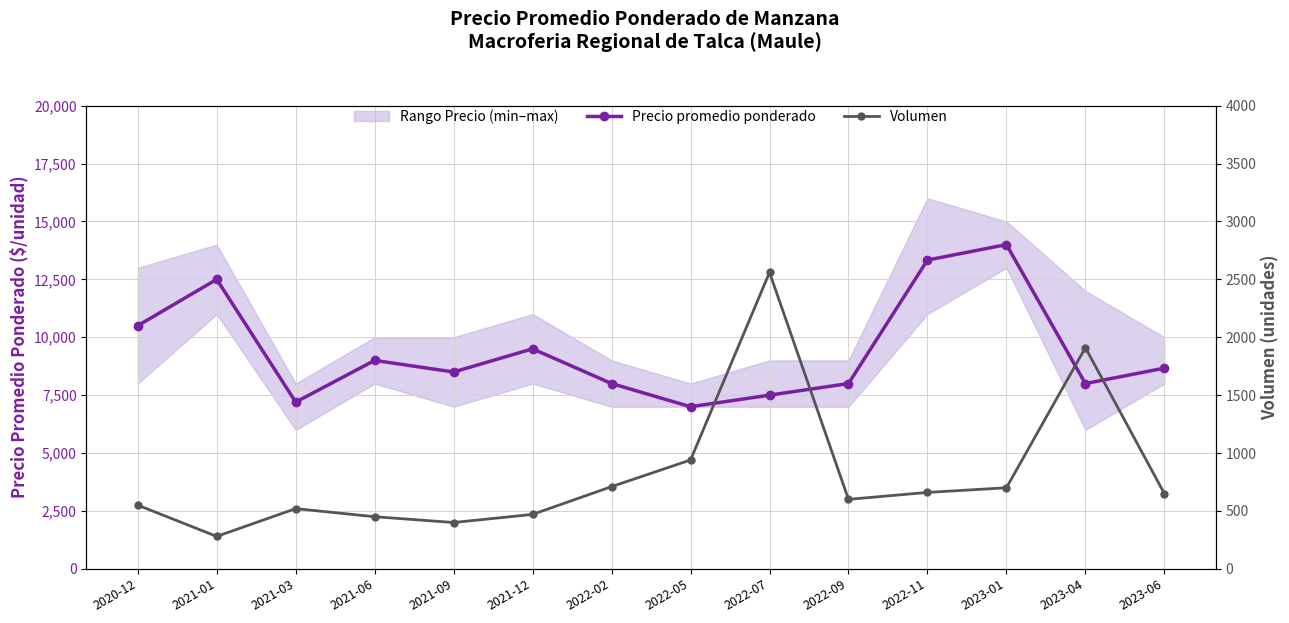

What is the sum of the Volumen values at 2022-05 and 2021-12?

1410